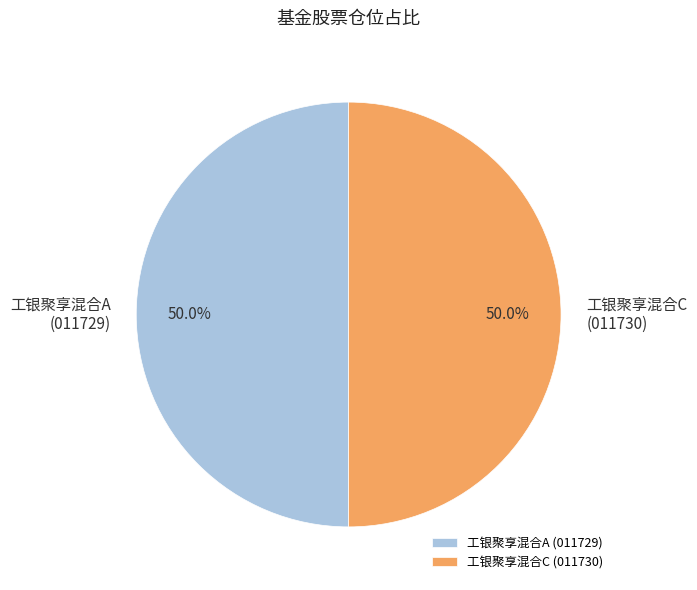

To the nearest percent, what is the difference between the largest and smallest slice percentages?

0%